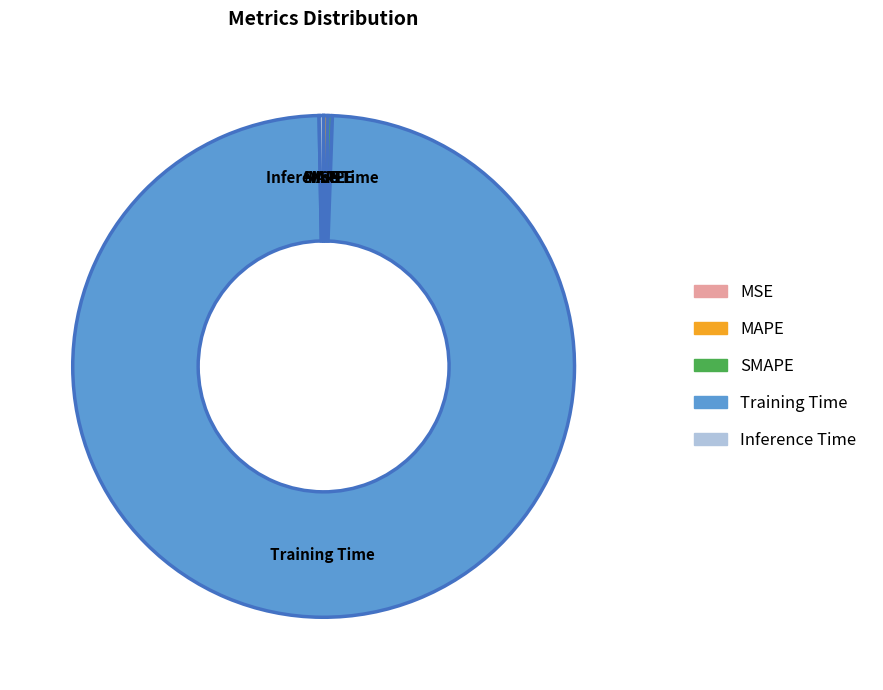

The Training Time slice represents 99% of the pie. True or false?

True